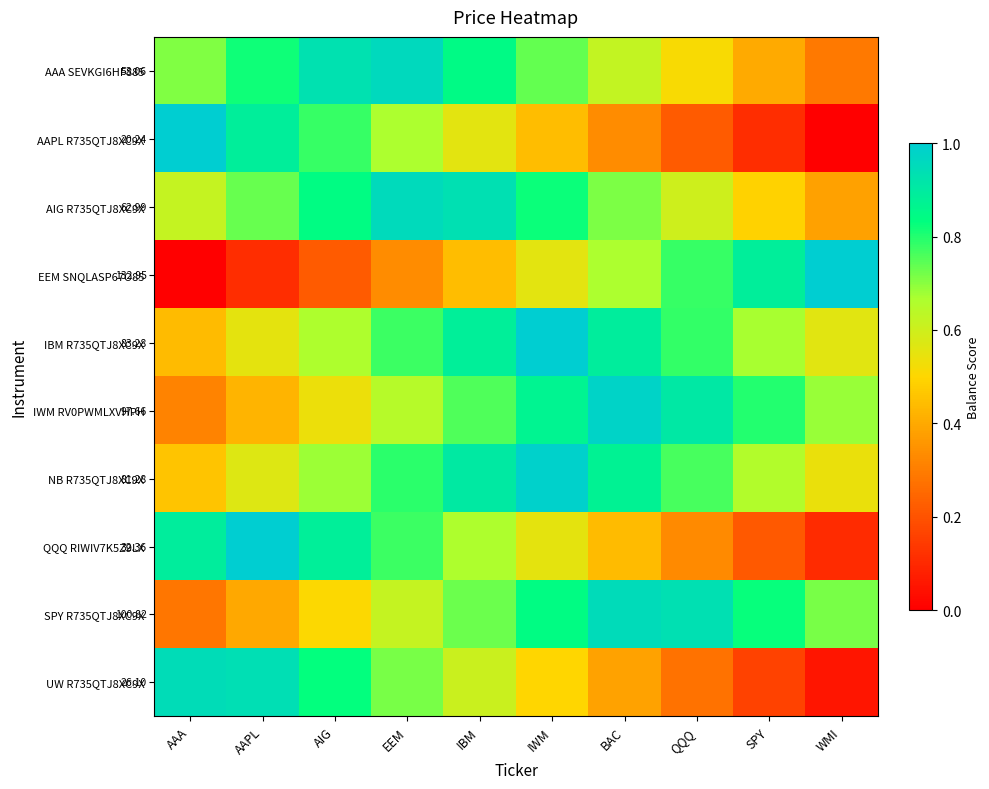

What is the total value across all series at BAC?

6.9